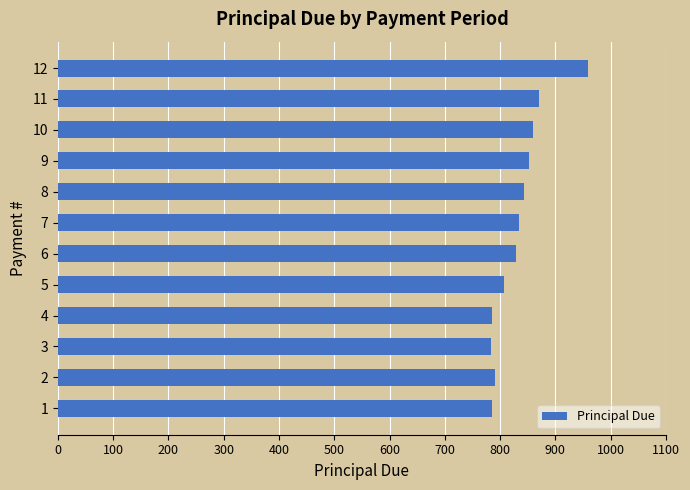

What is the greatest value displayed?

958.2